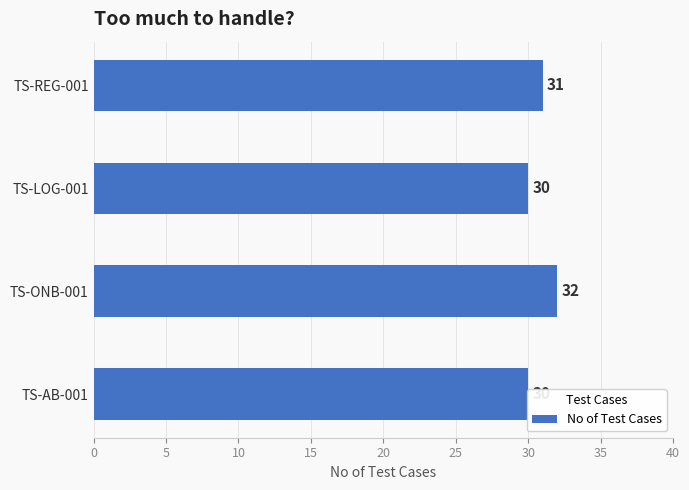

Is it true that the value at TS-LOG-001 is 6?

False